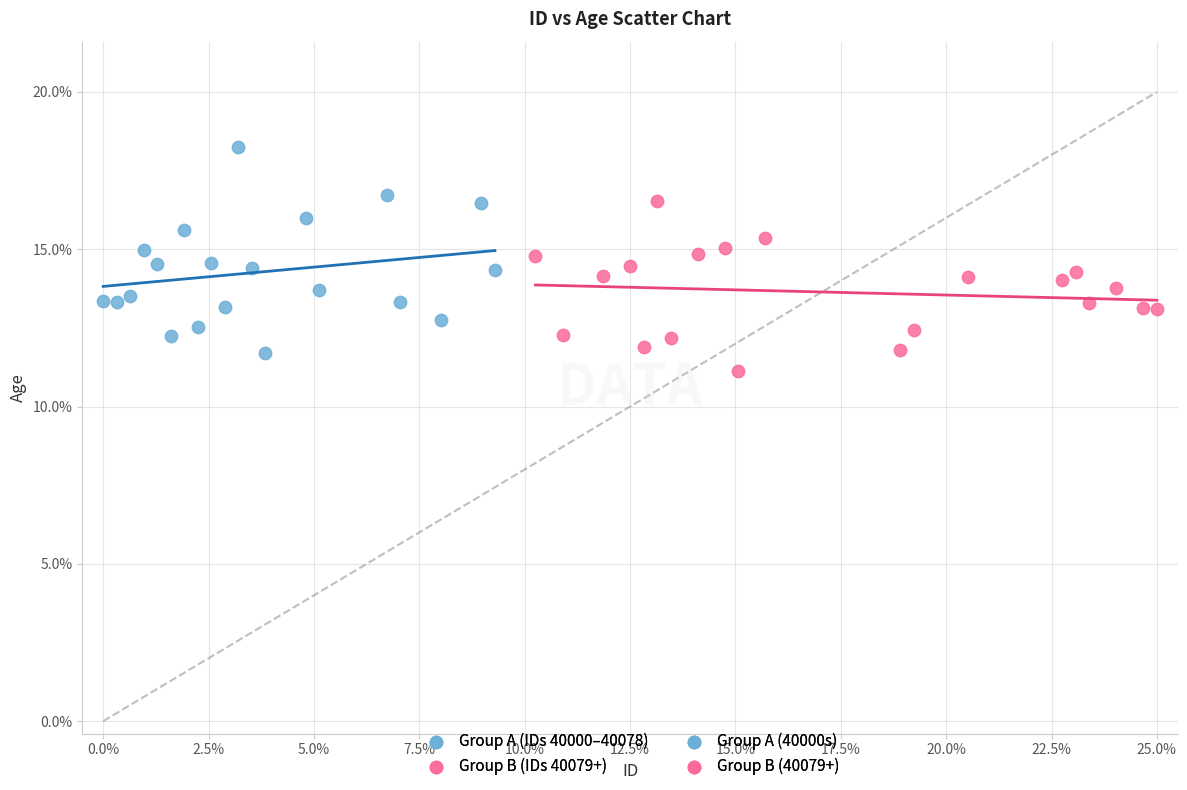

Which series reaches the maximum Y coordinate?

Group A (IDs 40000–40078)